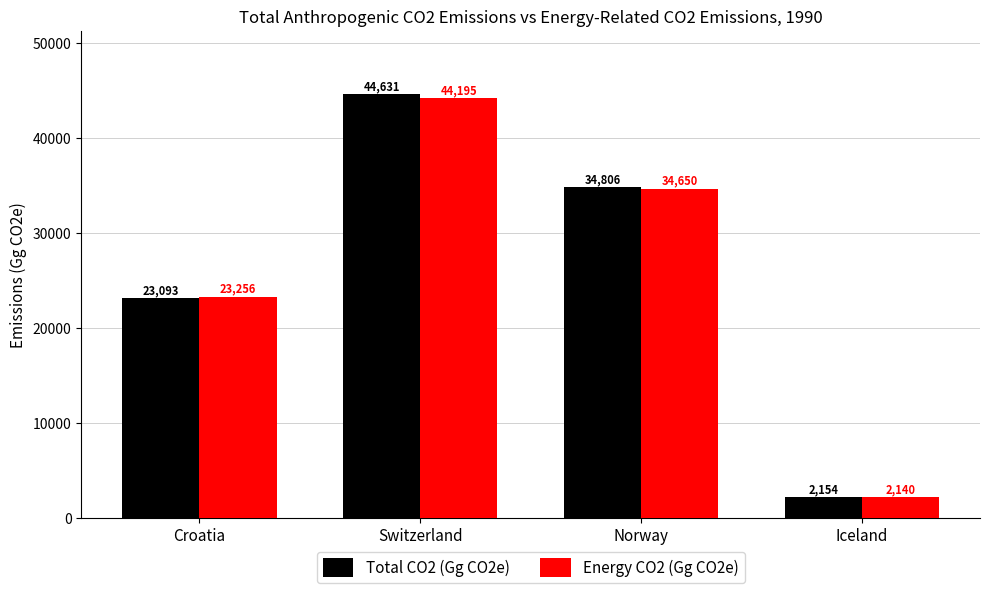

The value of Total CO2 (Gg CO2e) at Norway is 34806.0. True or false?

True